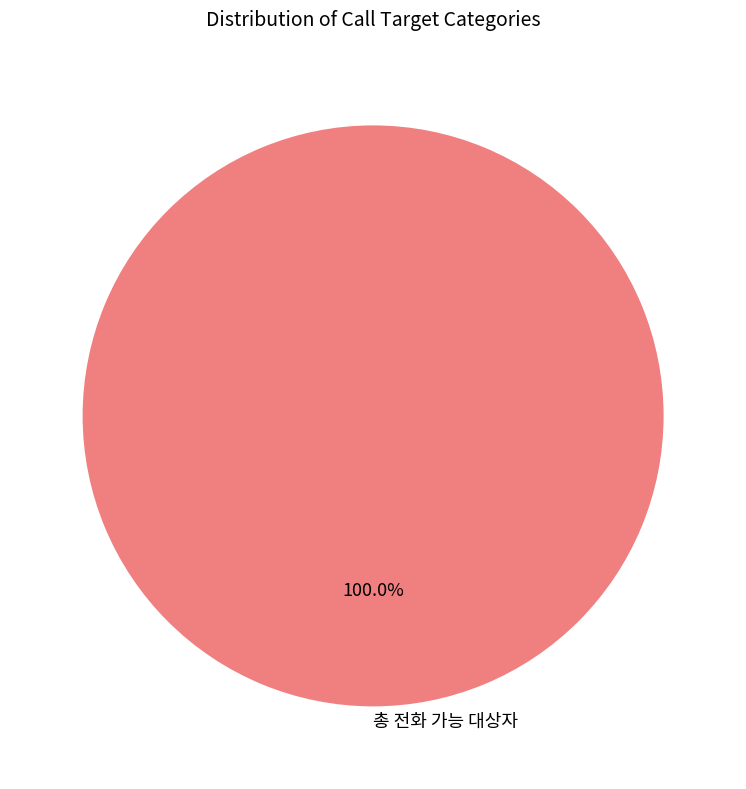

Does 총 전화 가능 대상자 represent more than half of the total?

Yes